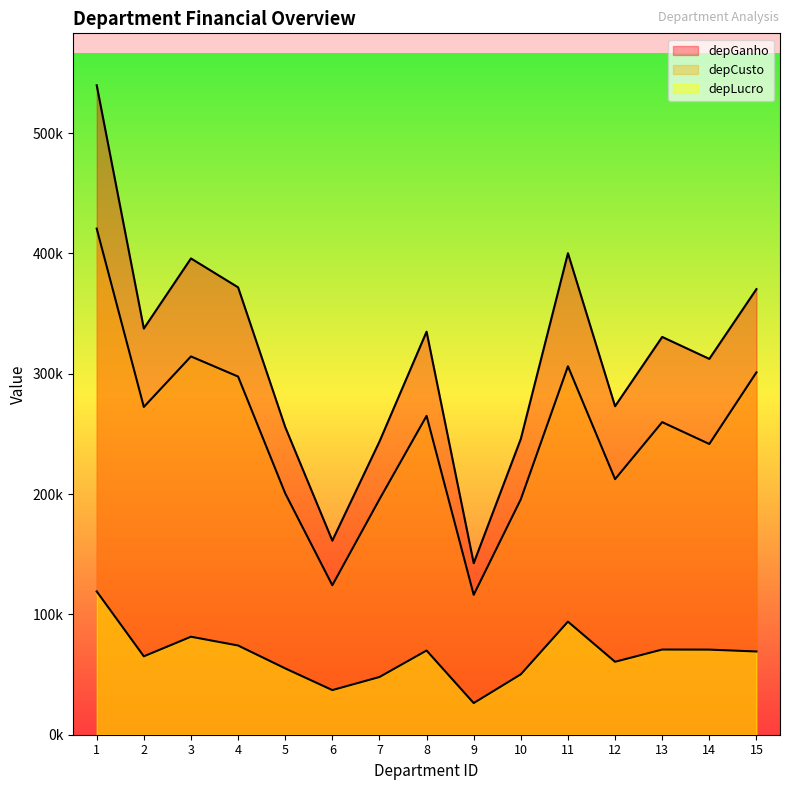

Is it true that depGanho equals 255775.0 at 5?

True